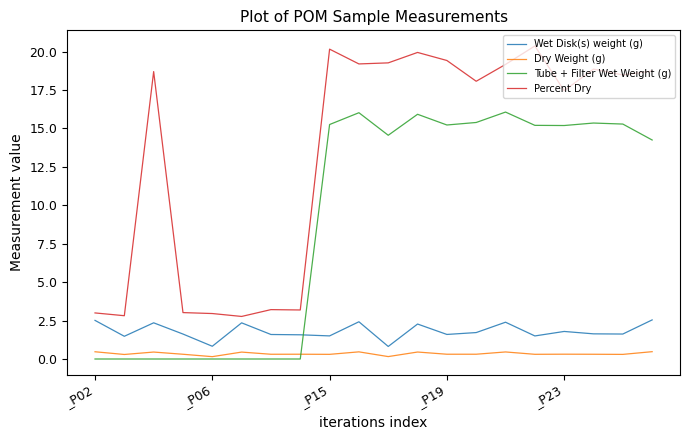

List the series in order of their peak value, lowest first.

Dry Weight (g), Wet Disk(s) weight (g), Tube + Filter Wet Weight (g), Percent Dry